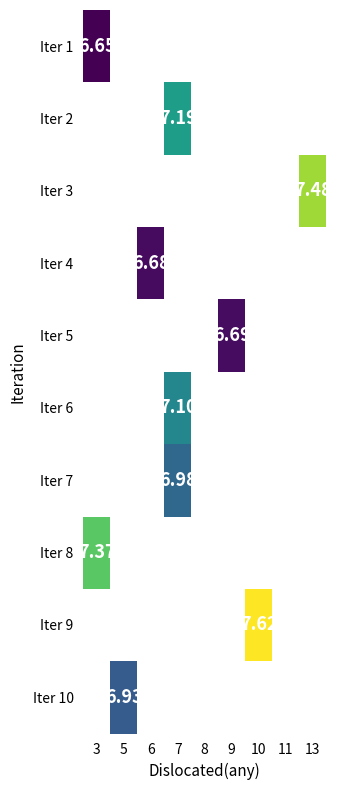

At how many categories does at least one series exceed 6?

7